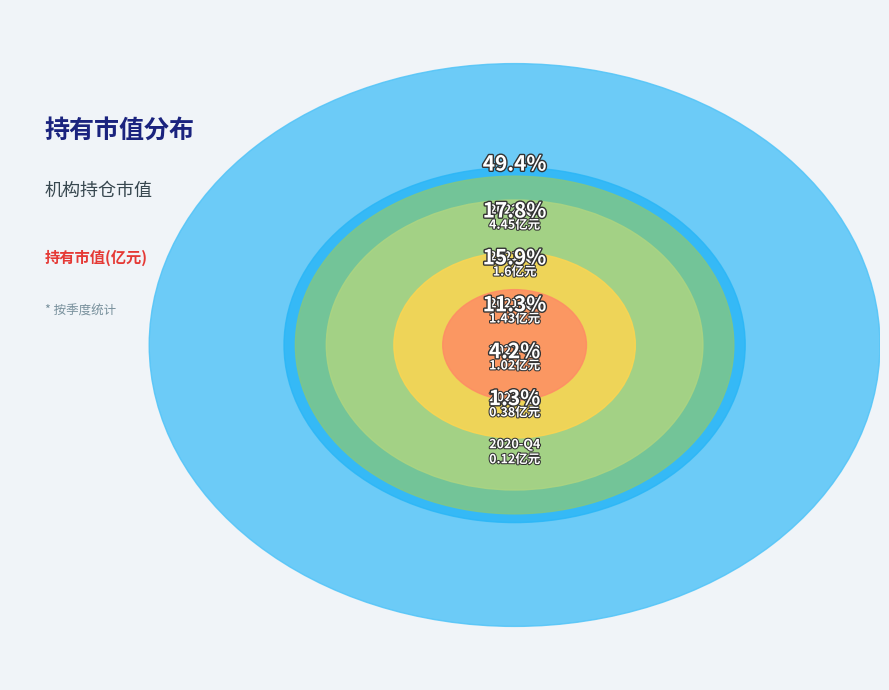

To the nearest percent, what percentage of the pie is 2021-Q2?

11%